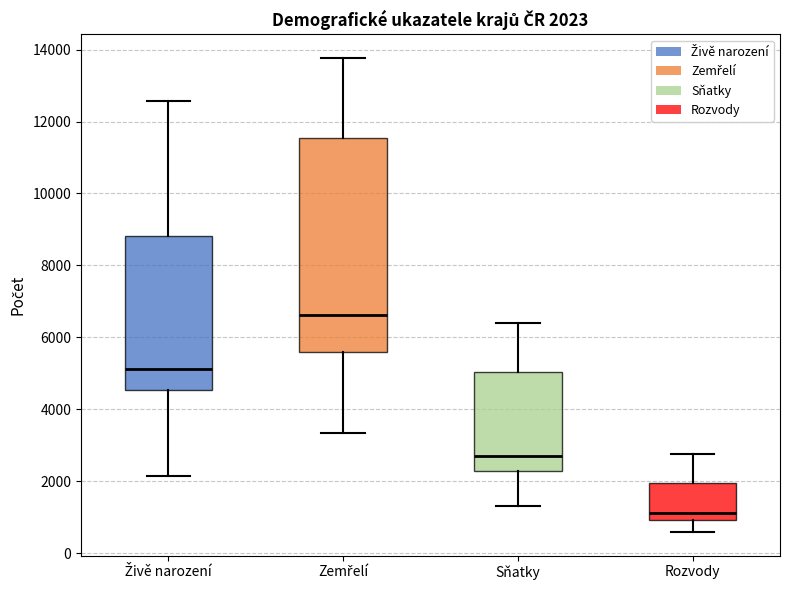

Which box is the tallest, from its lower edge to its upper edge?

Zemřelí